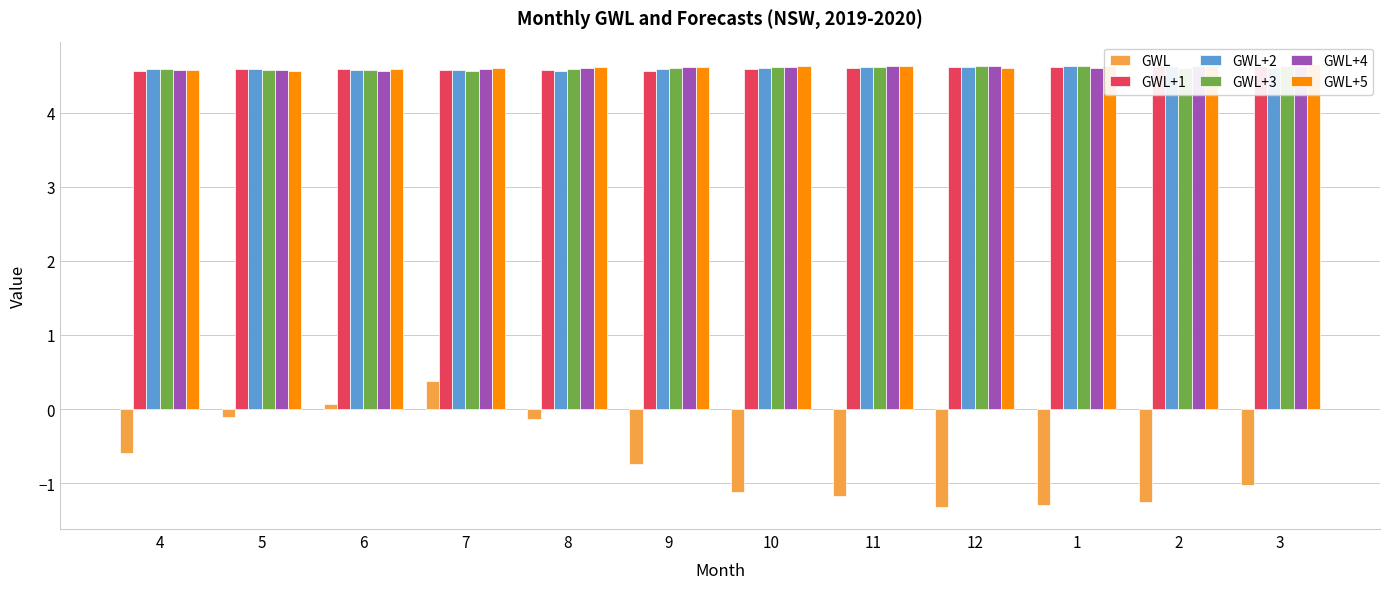

What is the value of the GWL+2 bar at the 6th from the left?

4.6